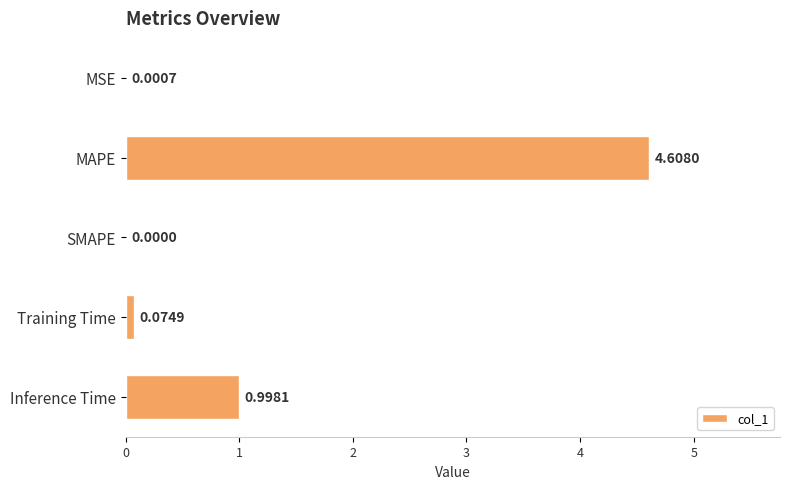

Are the bars horizontal?

Yes